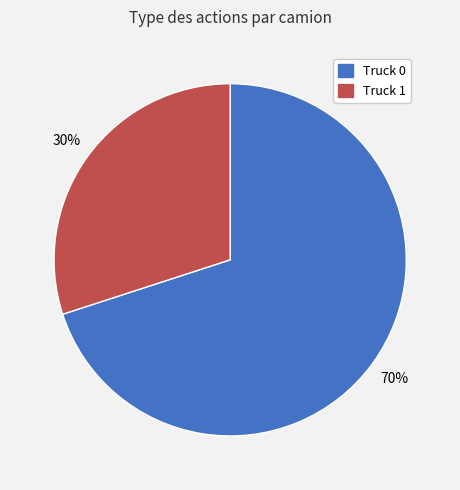

Rank the categories by value from highest to lowest.

Truck 0, Truck 1